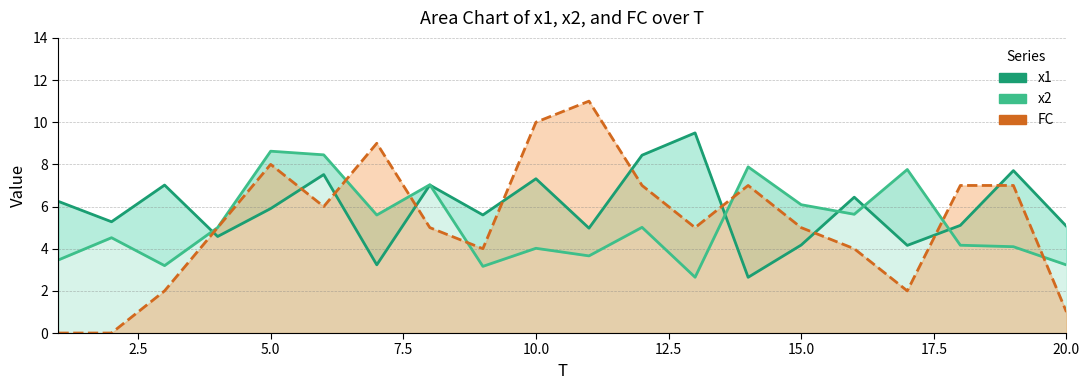

In x1, how many points are higher than both neighbors (excluding endpoints)?

7